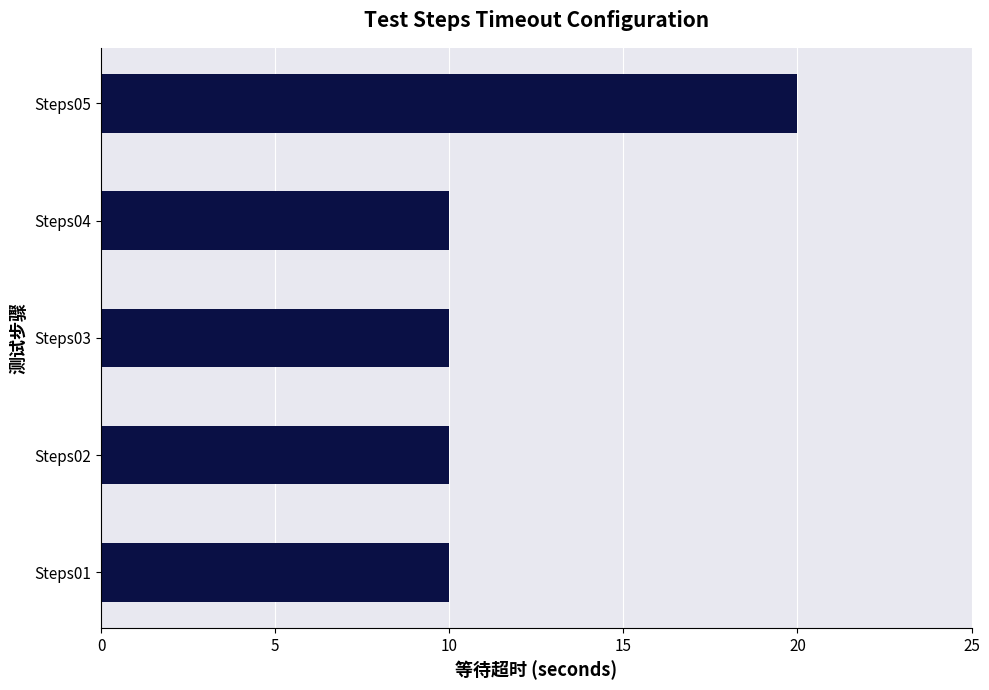

Which has a higher value, Steps05 or Steps03?

Steps05